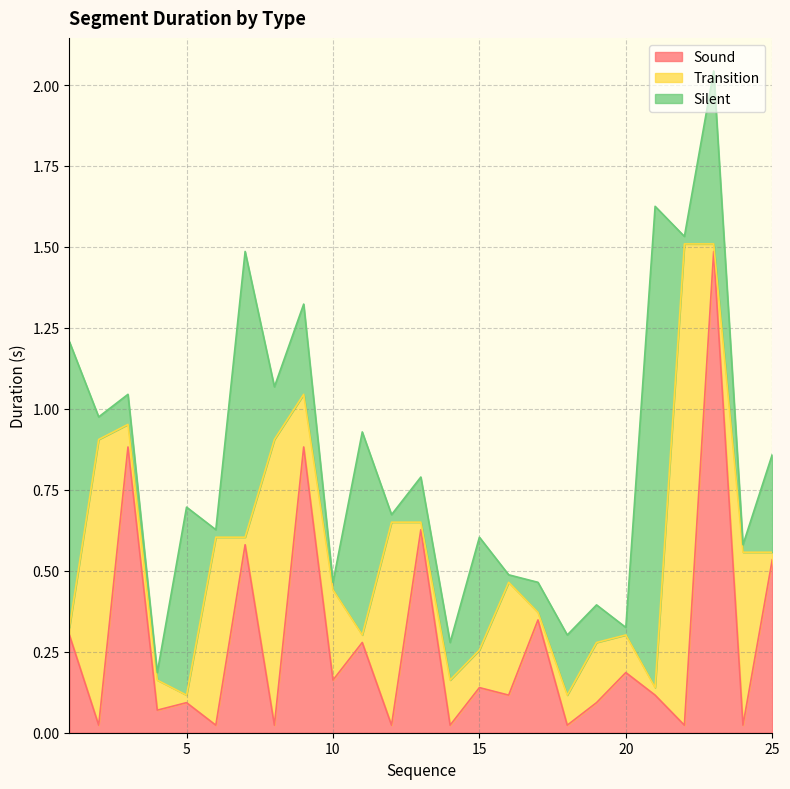

Is it true that Transition equals 0.1 at 15?

True